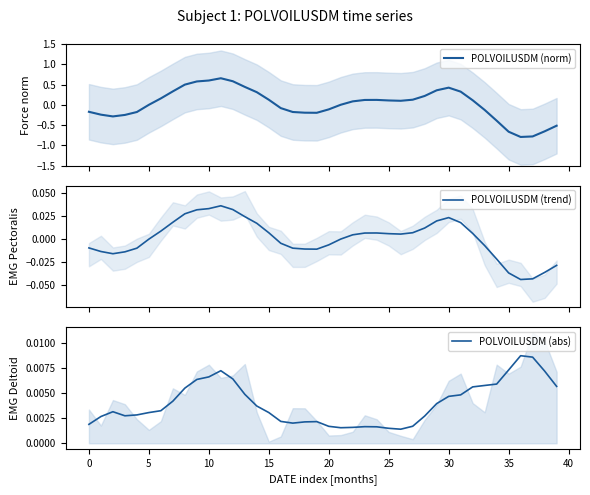

What is the minimum value for POLVOILUSDM (norm)?

-0.8